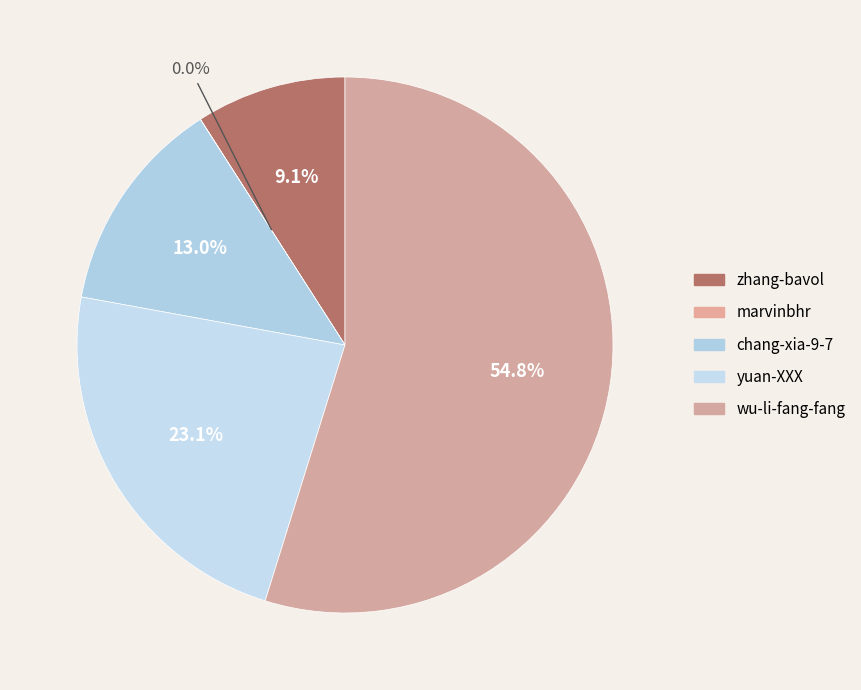

Is there a majority slice in this chart?

Yes